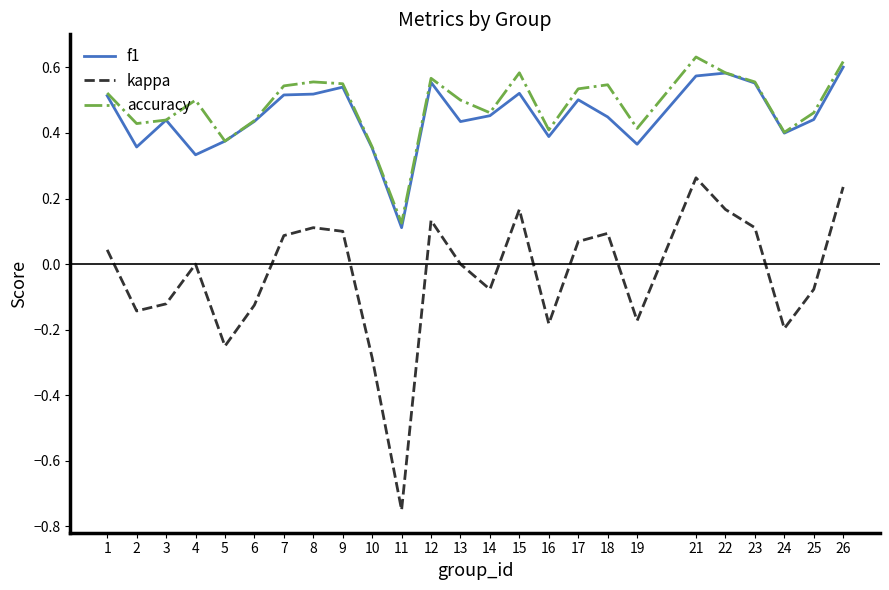

True or false: kappa and accuracy cross at least once.

False